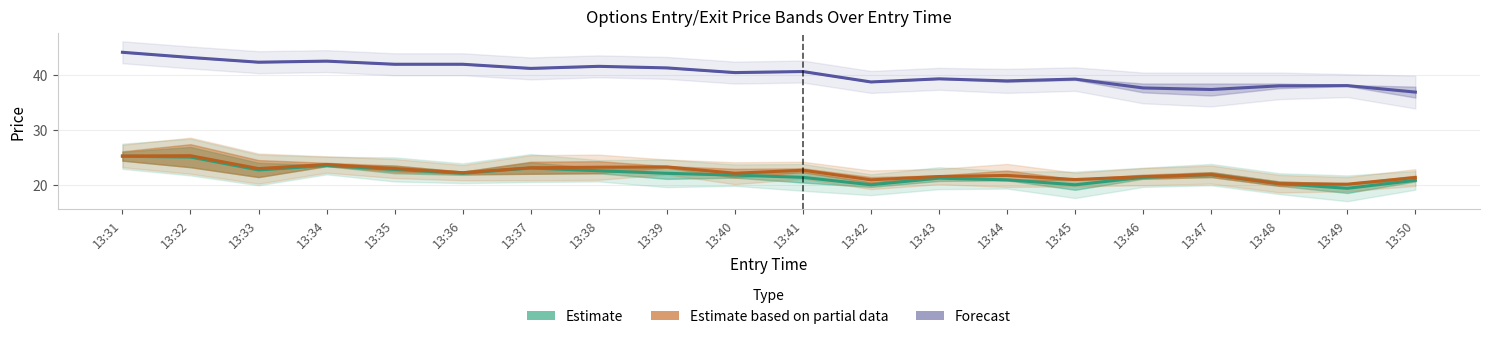

Reading left to right, what are all the values shown in this chart?

Estimate: 25.2	25.0	22.7	23.5	22.8	22.1	23.1	22.6	22.1	21.8	21.4	20.0	21.2	20.9	20.0	21.4	21.9	20.2	19.4	20.8
Estimate based on partial data: 25.2	25.3	22.9	23.7	23.0	22.2	23.1	23.2	23.3	22.1	22.6	20.9	21.5	21.7	20.9	21.5	21.9	20.2	20.1	21.3
Forecast: 44.2	43.2	42.4	42.6	42.0	42.0	41.2	41.6	41.3	40.5	40.7	38.8	39.3	39.0	39.3	37.7	37.4	38.0	38.1	36.9